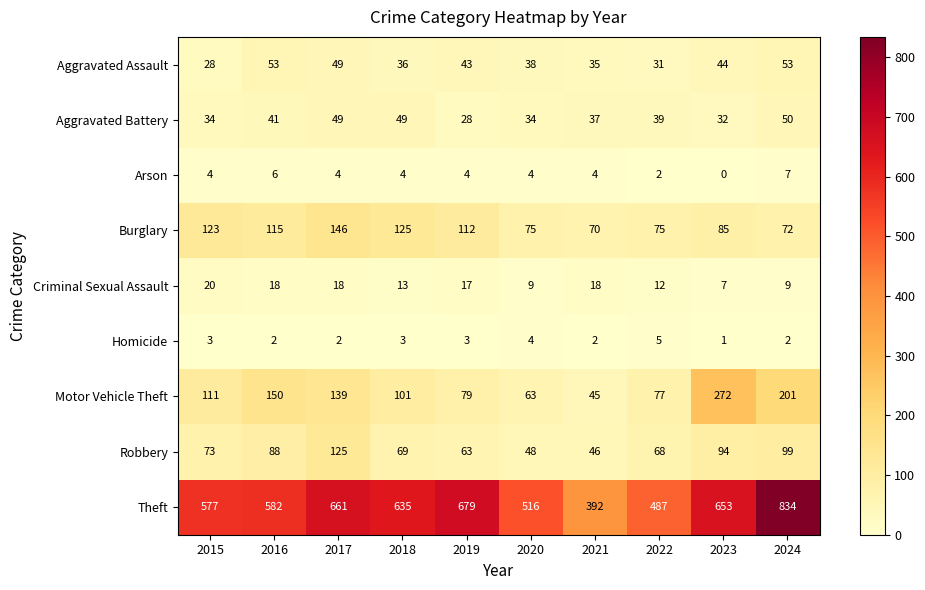

What is the spread (max minus min) of values at 2016?

580